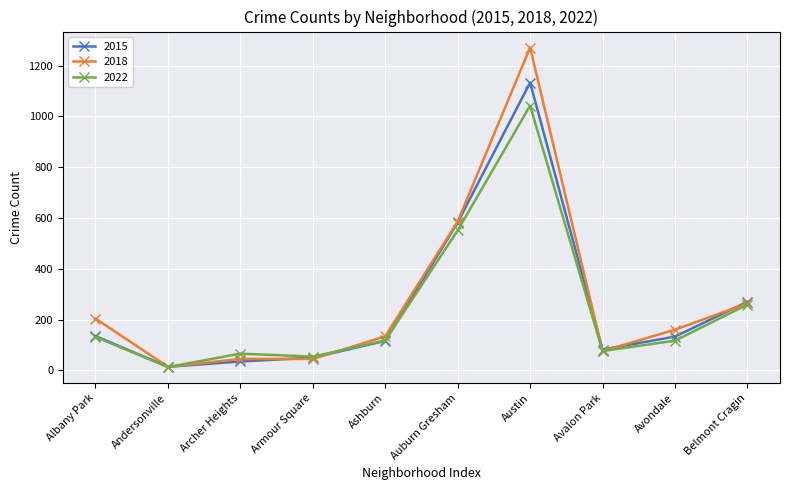

What is the label of the 10th point from the left?

Belmont Cragin